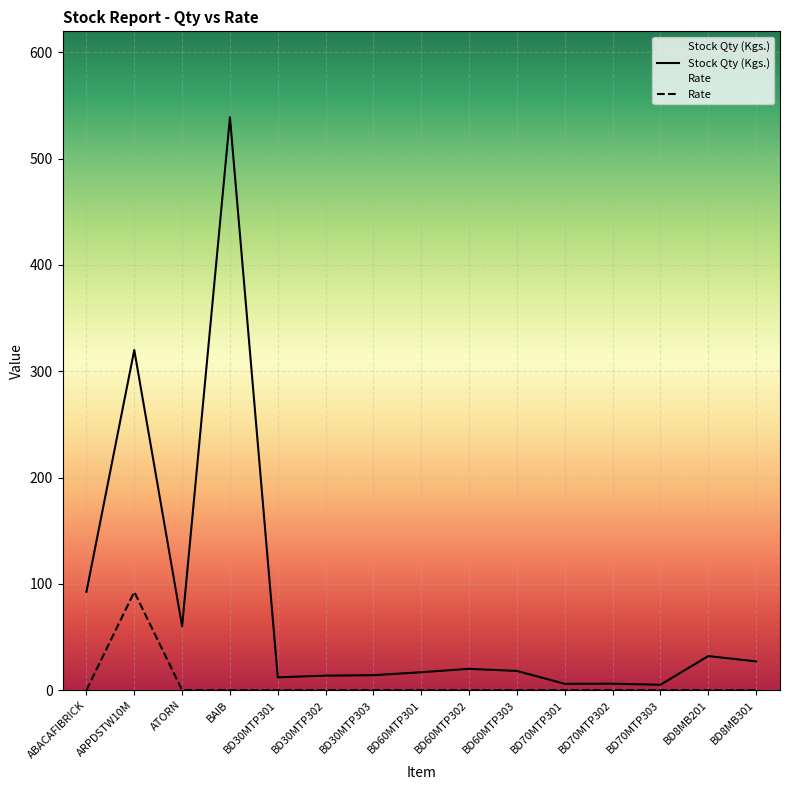

Which label corresponds to the largest value in the chart?

BAIB